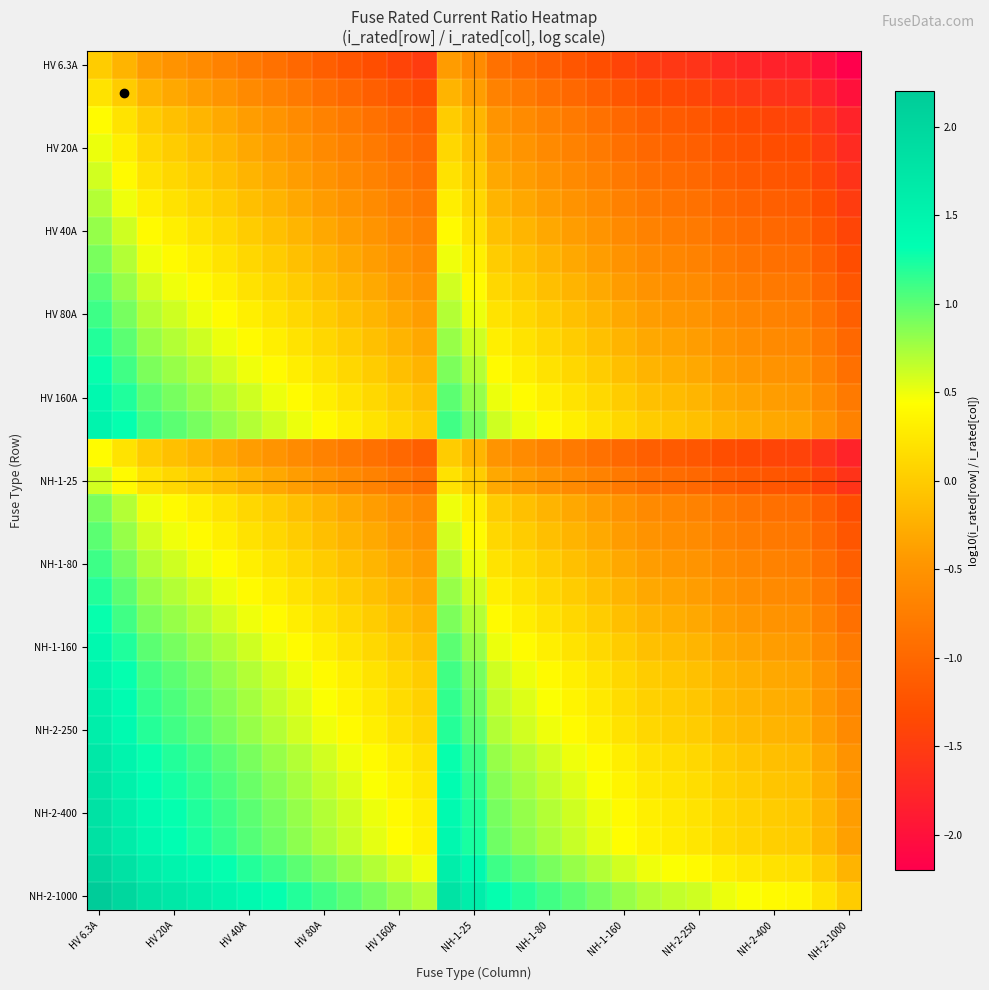

How many categories are shown in the chart?

31